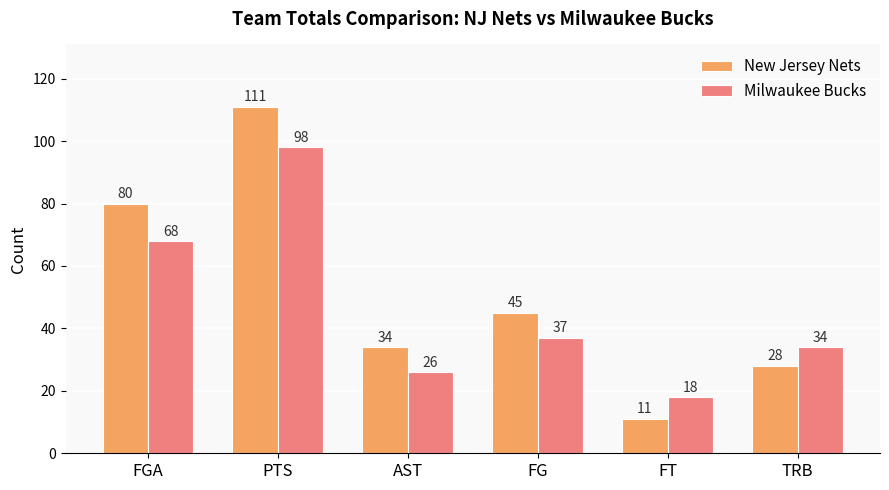

What position from the right is AST?

4